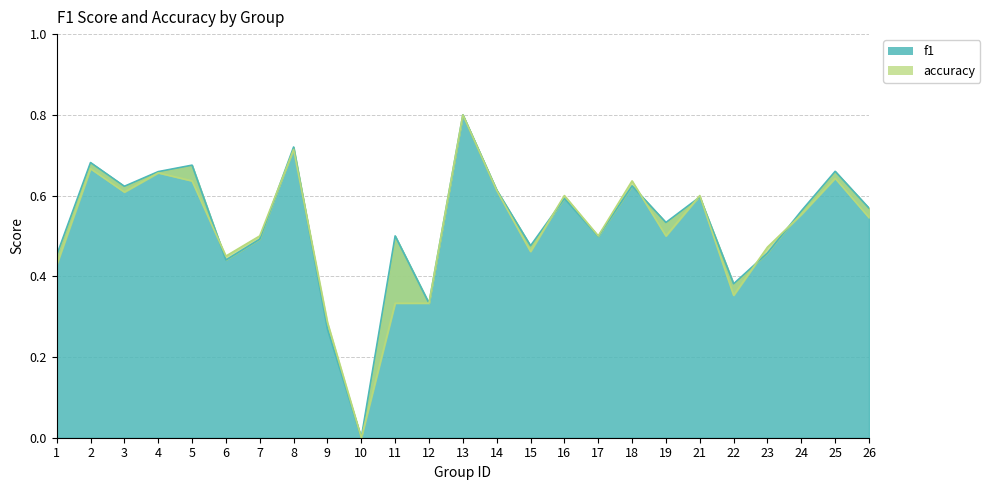

In accuracy, how many points are higher than both neighbors (excluding endpoints)?

8